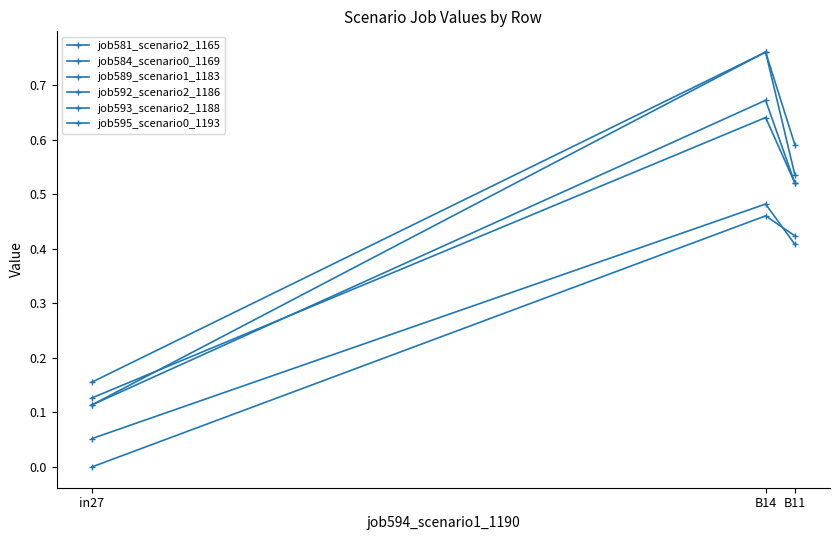

Where is job592_scenario2_1186 nearest to the value 0?

in27